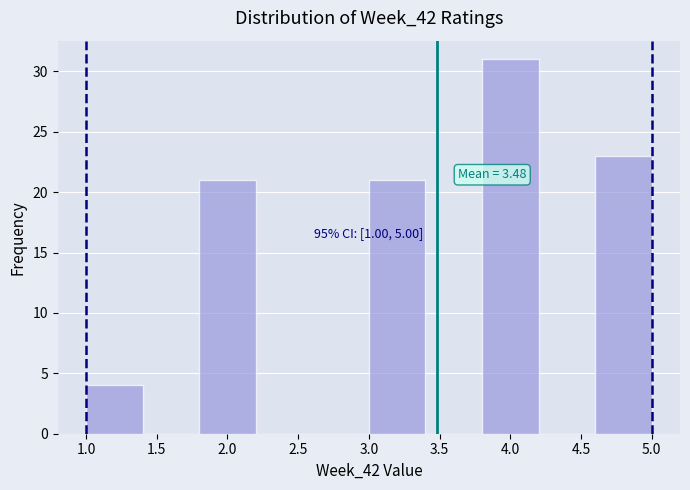

Over which range of the x-axis is the bar tallest?

3.8 to 4.2